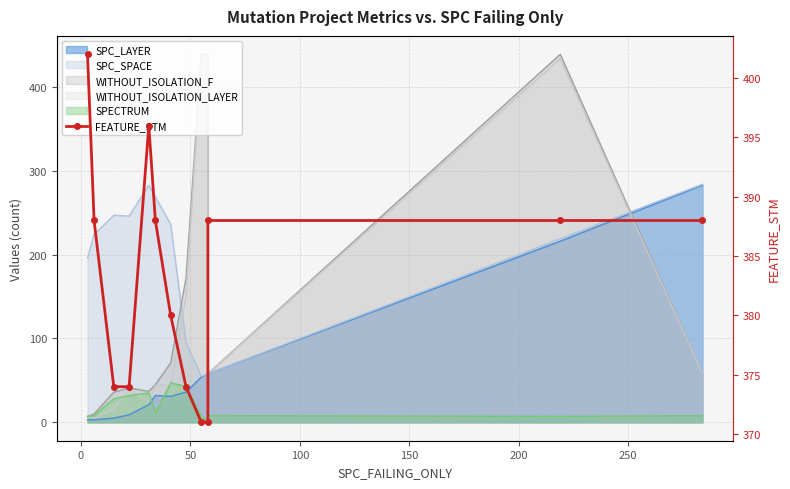

True or false: the data has more than 1 interior local peaks.

False